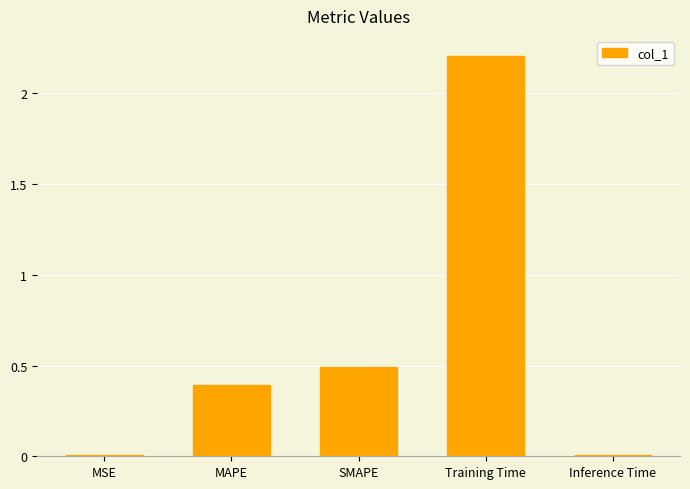

What is the sum of all values?

3.1